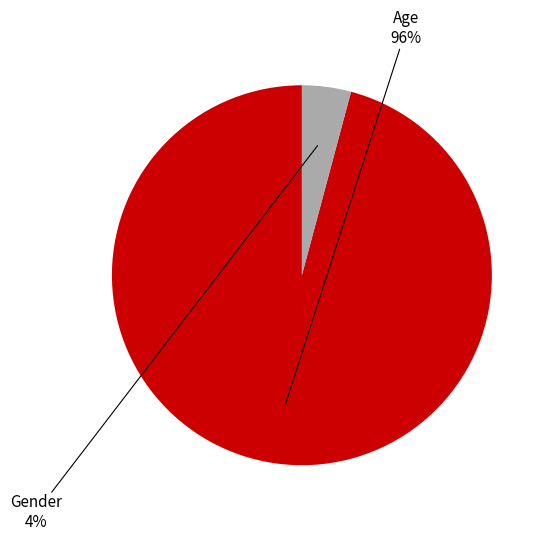

To the nearest percent, what is the average slice percentage?

50%